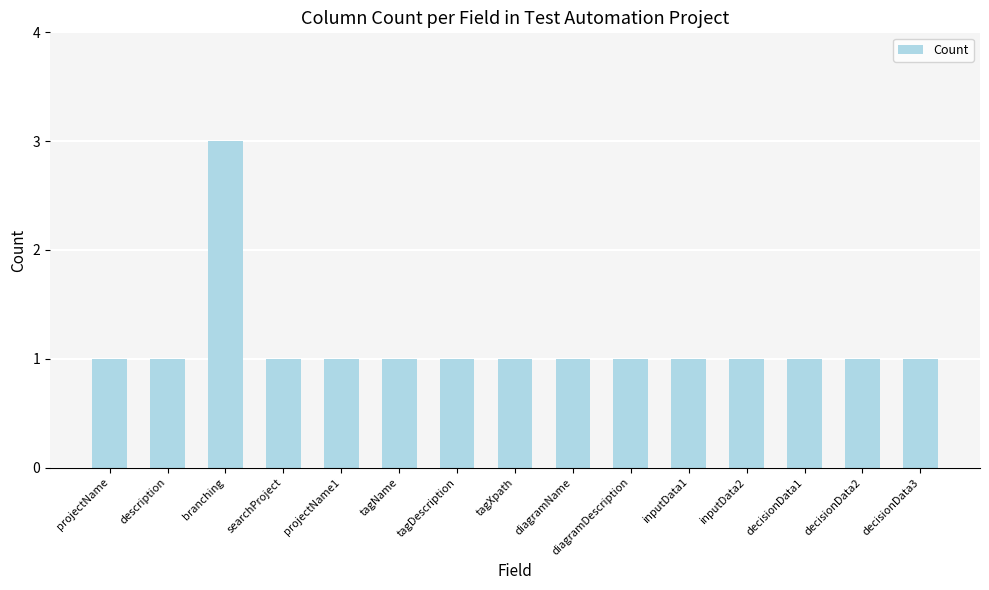

What is the average value?

1